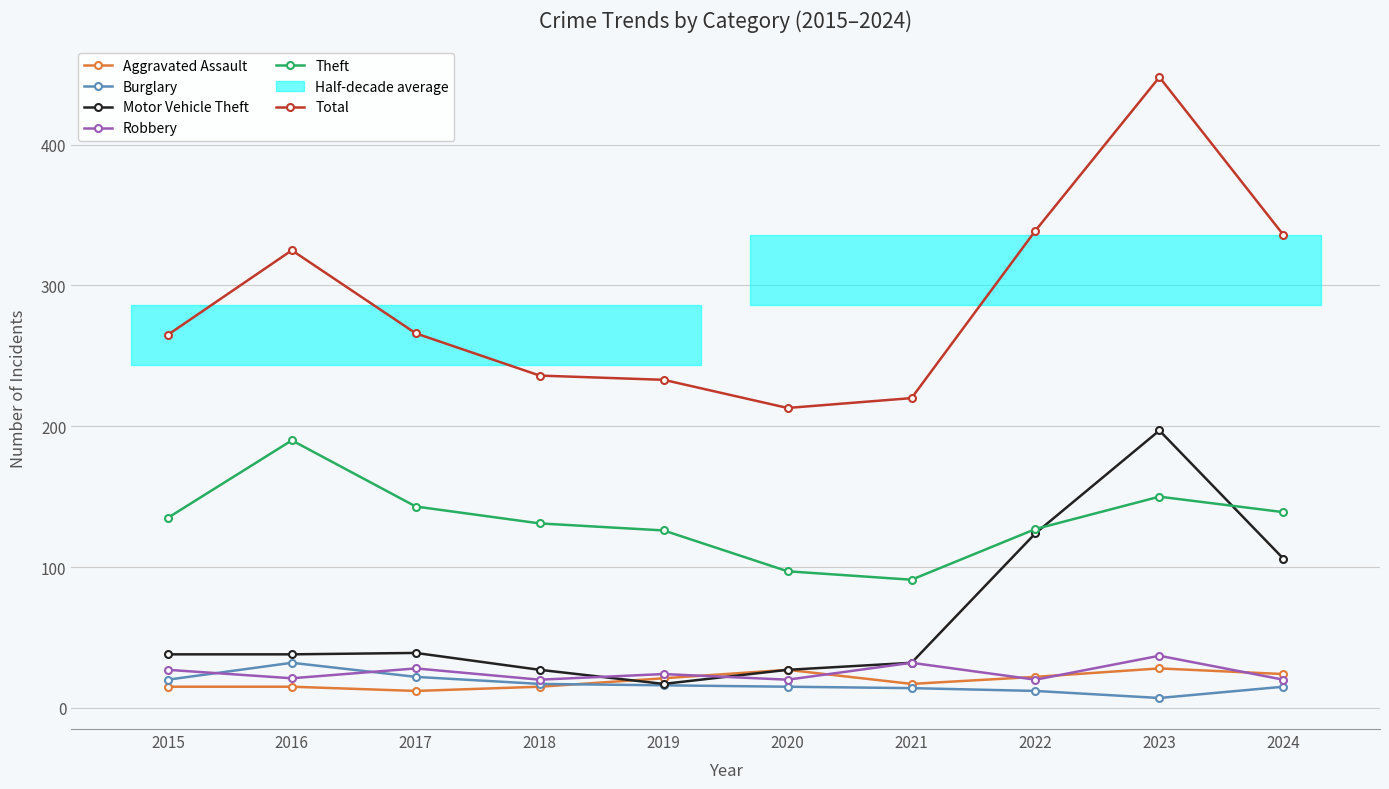

How many data points in Aggravated Assault are less than 21?

5